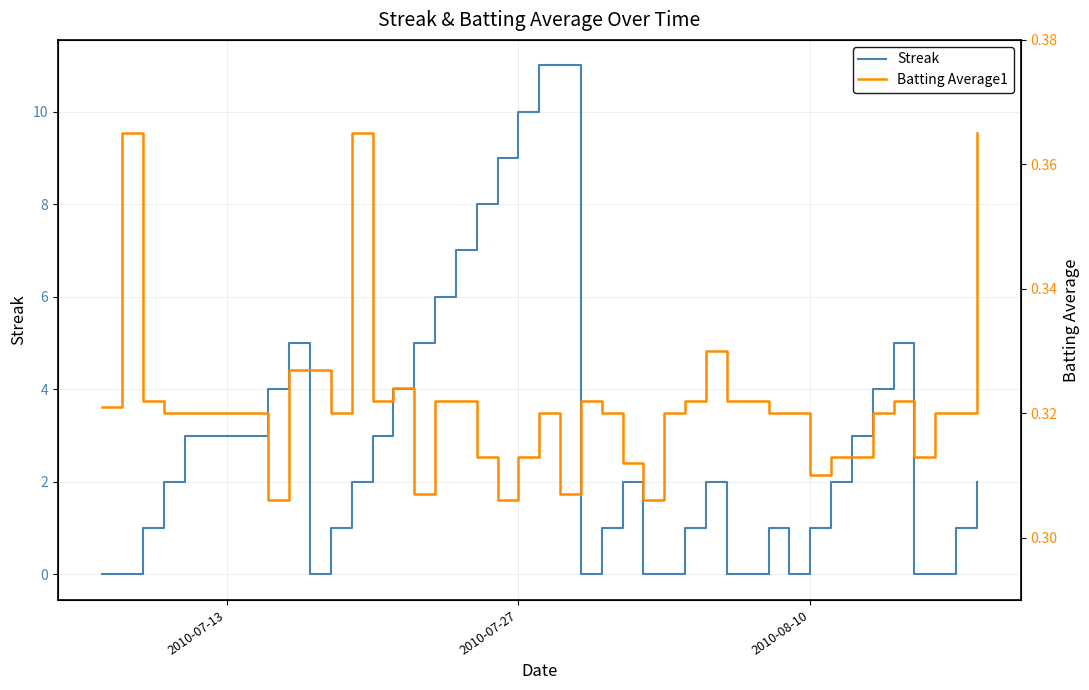

How many series are shown in this chart?

2